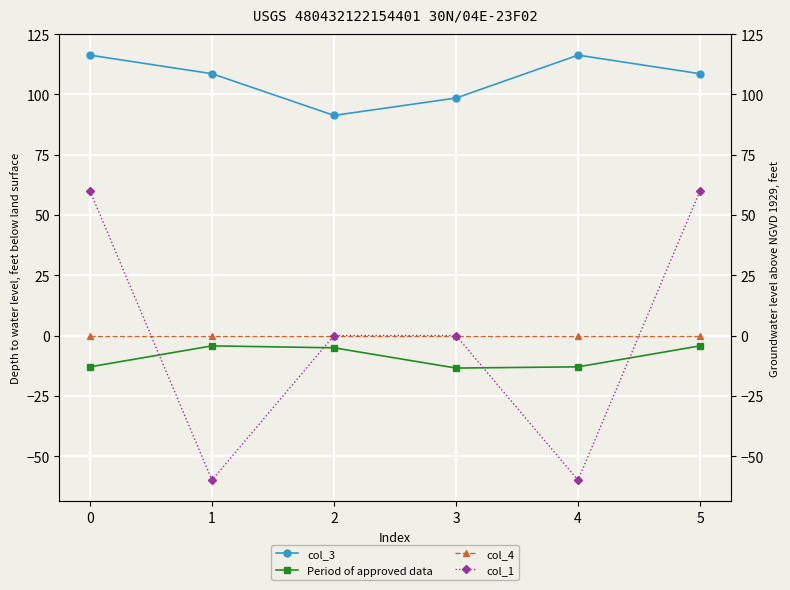

How many col_1 values are between -60 and 60?

6